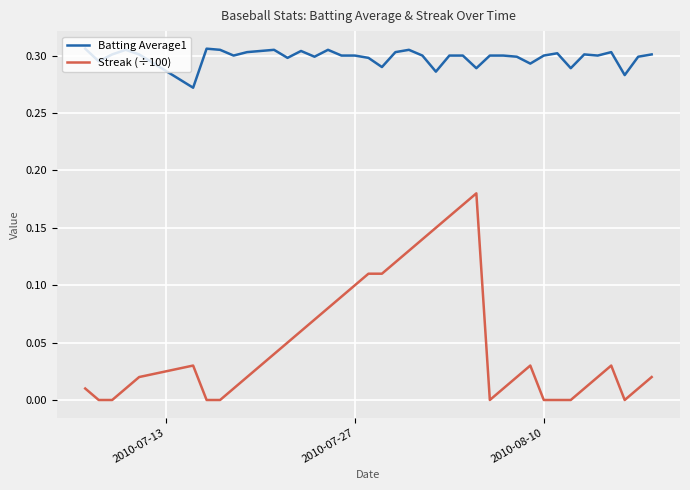

What are all the series names shown in the legend?

Batting Average1, Streak (÷100)